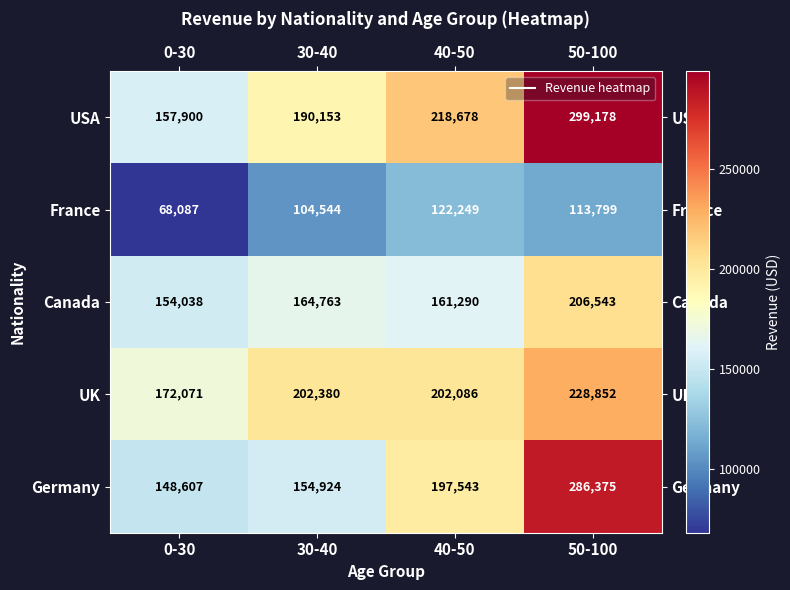

How many France values are between 104544 and 122249?

3